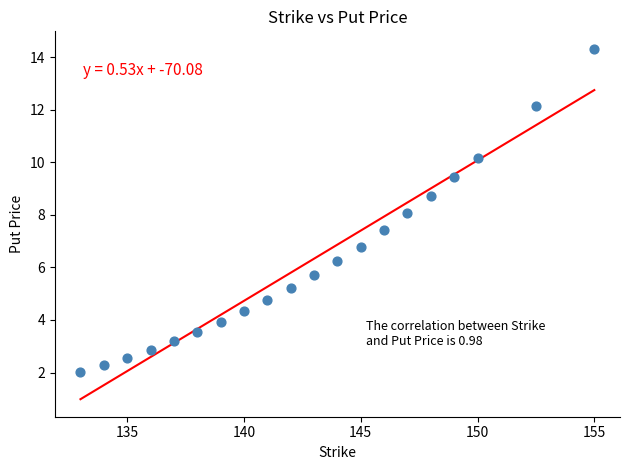

What is the range of Y values (max minus min)?

12.3